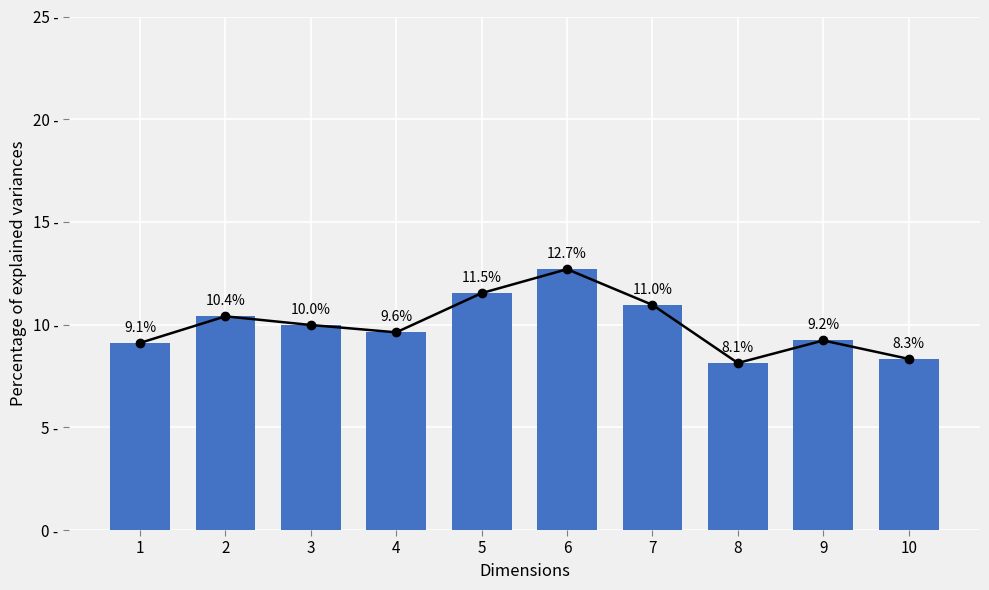

Rank the categories by value from lowest to highest.

8, 10, 1, 9, 4, 3, 2, 7, 5, 6